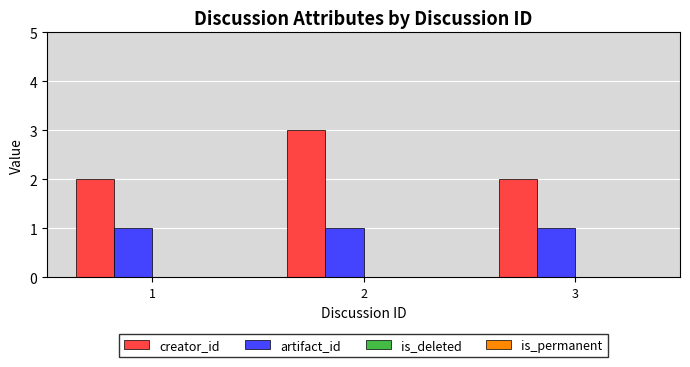

Which series has the widest spread of values?

creator_id